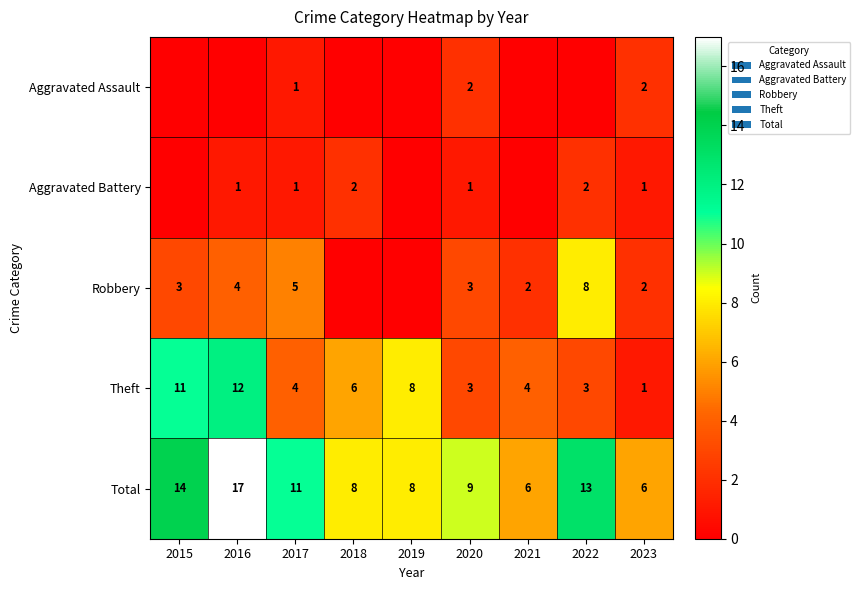

What is the sum of the Total values at 2022 and 2020?

22